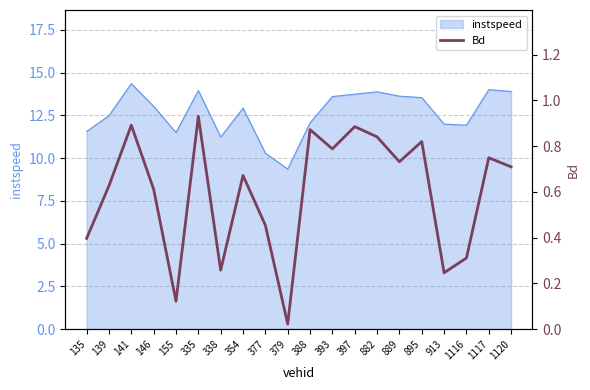

At which category does the data reach its first local peak?

141